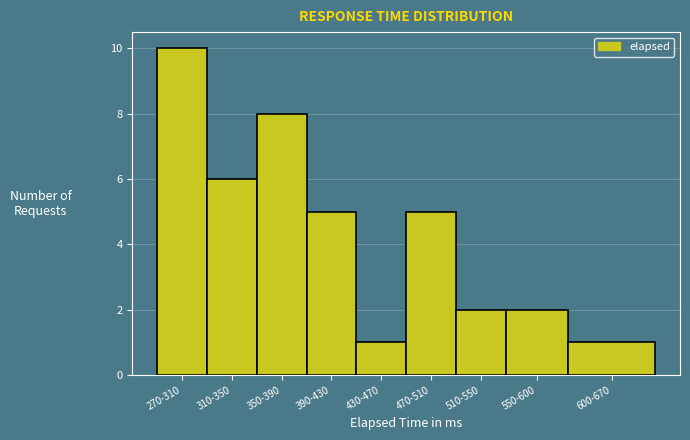

Reading right to left, transcribe all the data shown in this chart.

600-670=1	550-600=2	510-550=2	470-510=5	430-470=1	390-430=5	350-390=8	310-350=6	270-310=10